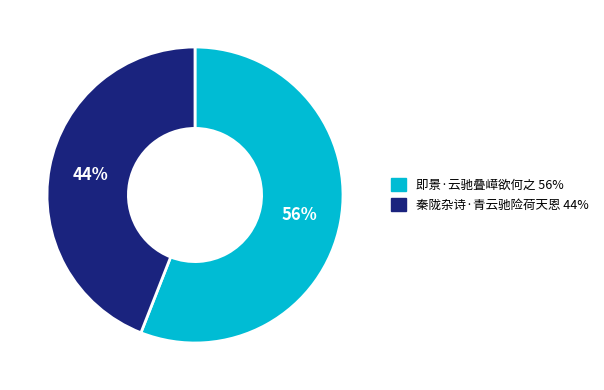

Approximately how many times larger is the value at 即景·云驰叠嶂欲何之 compared to 秦陇杂诗·青云驰险荷天恩?

1.3